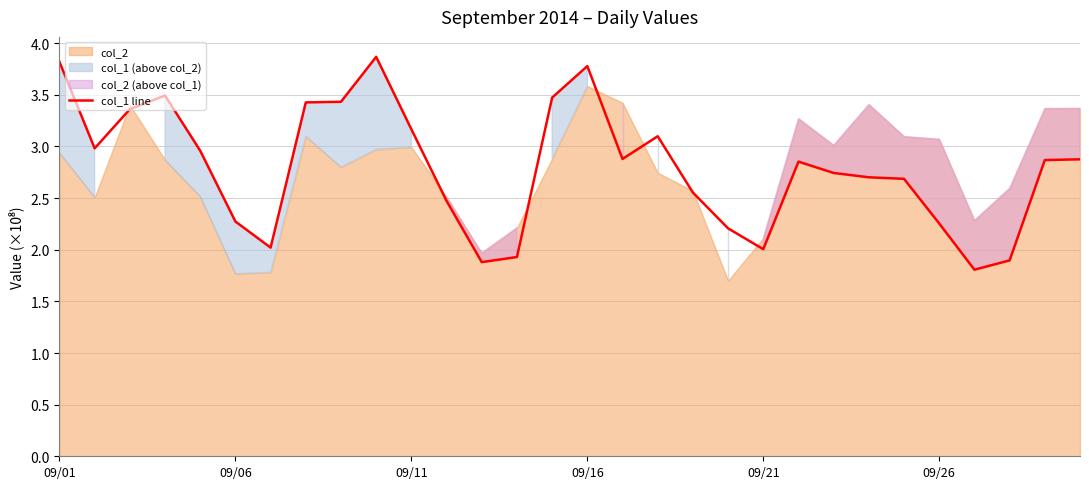

What is the maximum value shown in the chart?

3.9